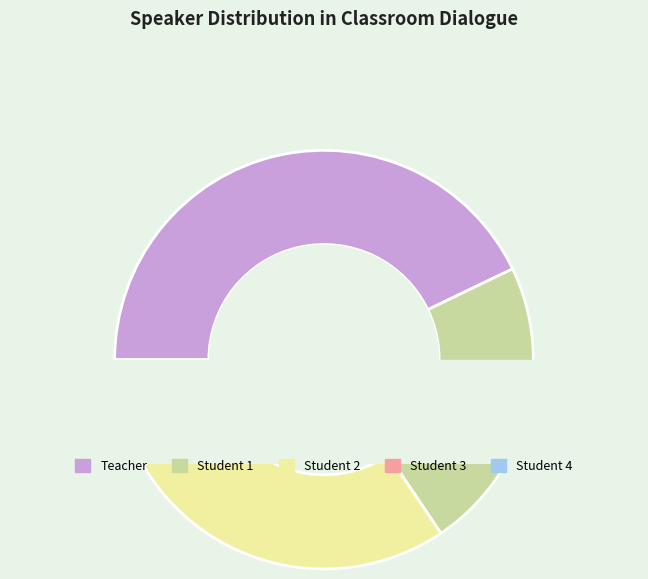

Do Student 1 and Student 4 together represent more than half of the pie?

No